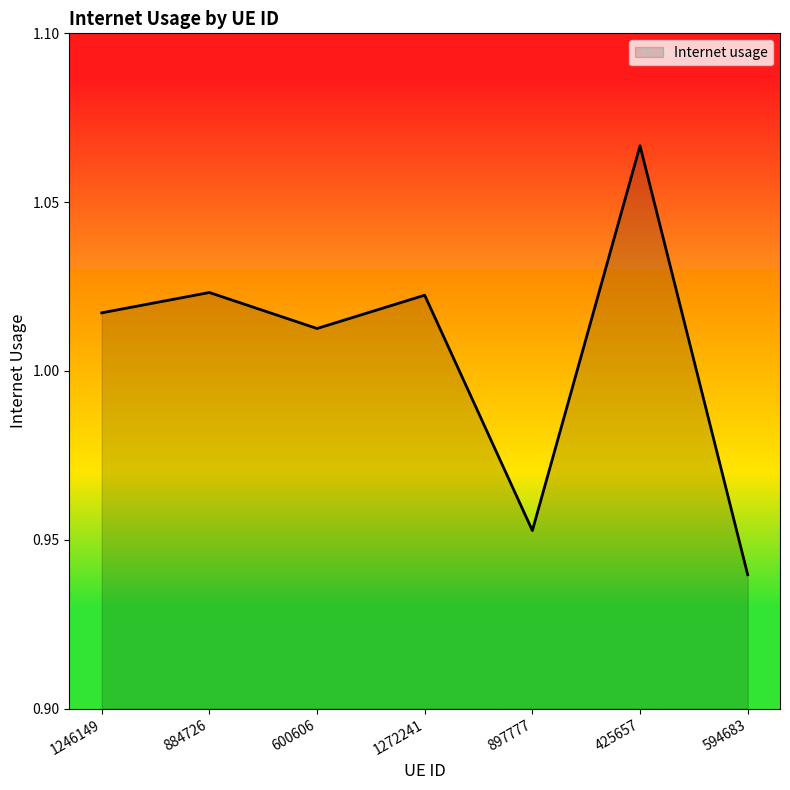

At which category does the data reach its first local peak?

884726